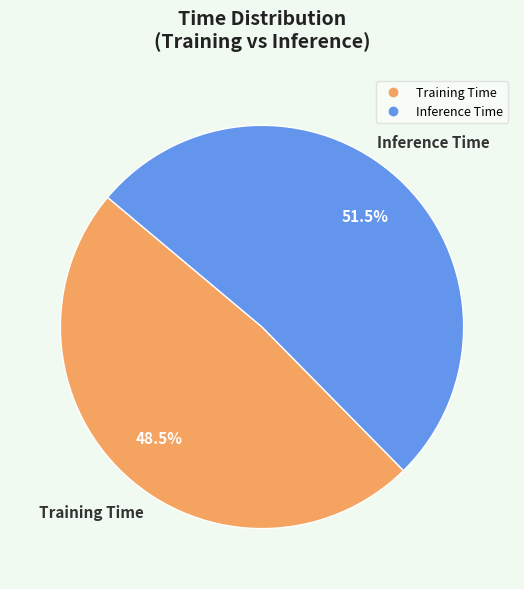

Rank the categories by value from highest to lowest.

Inference Time, Training Time